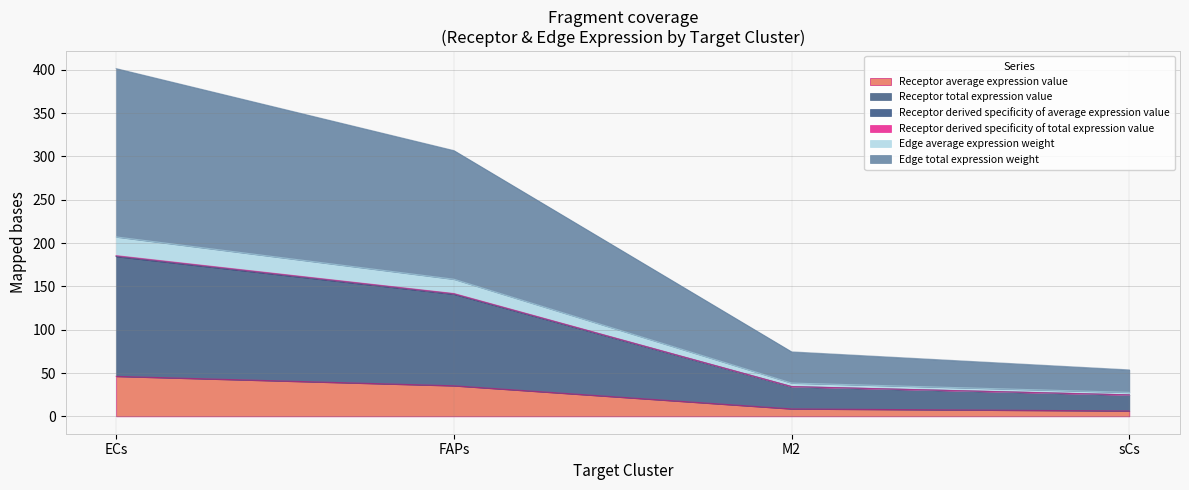

True or false: Edge average expression weight has more than 1 points higher than both neighbors.

False